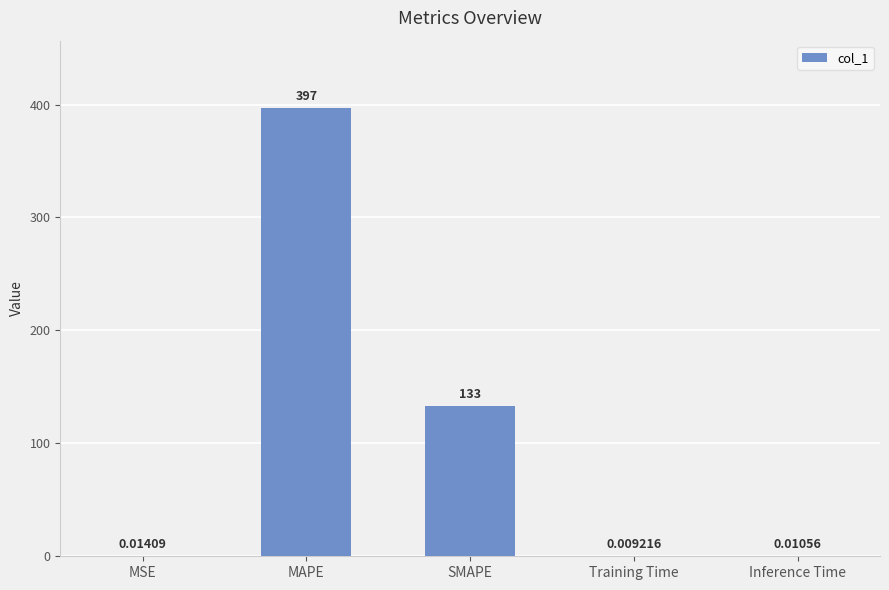

At which label is the value closest to 198?

SMAPE